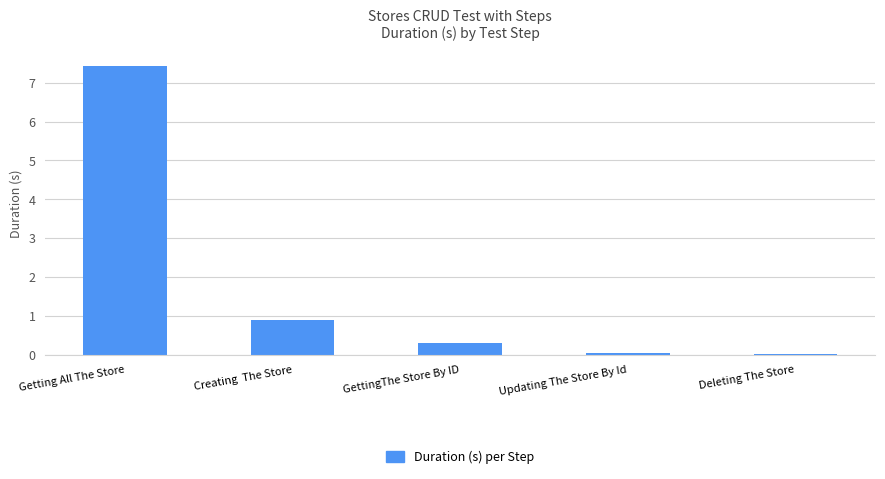

Is it true that the value at Creating  The Store is 0.9?

True